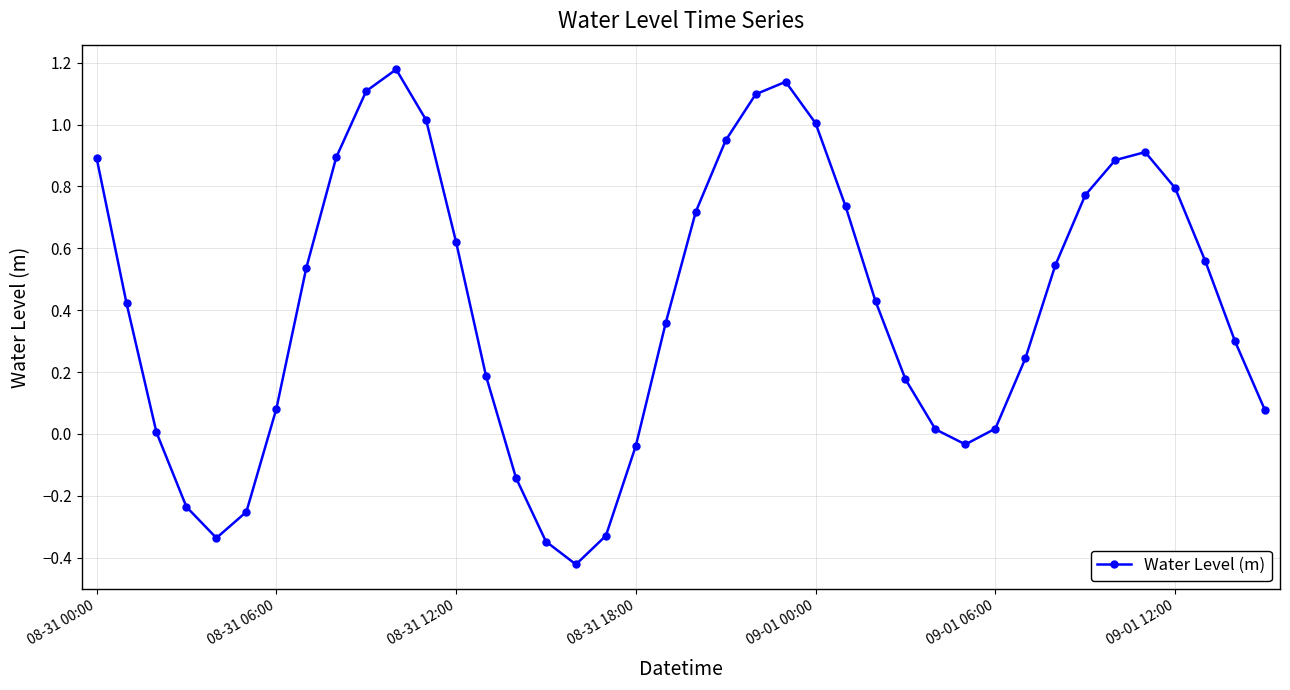

What is the sum of all values?

16.5